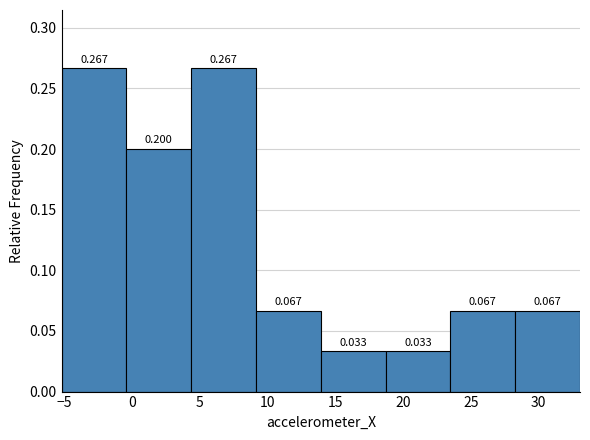

How tall is the bar that spans -0.5 to 4.5 on the x-axis? The bar edges are not printed on the chart, so give them approximately, as read against the axis.

0.200